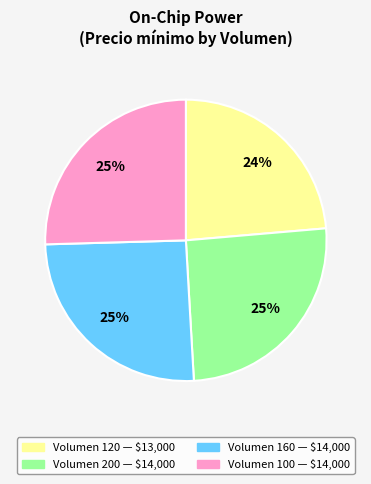

Does any single category account for the majority?

No